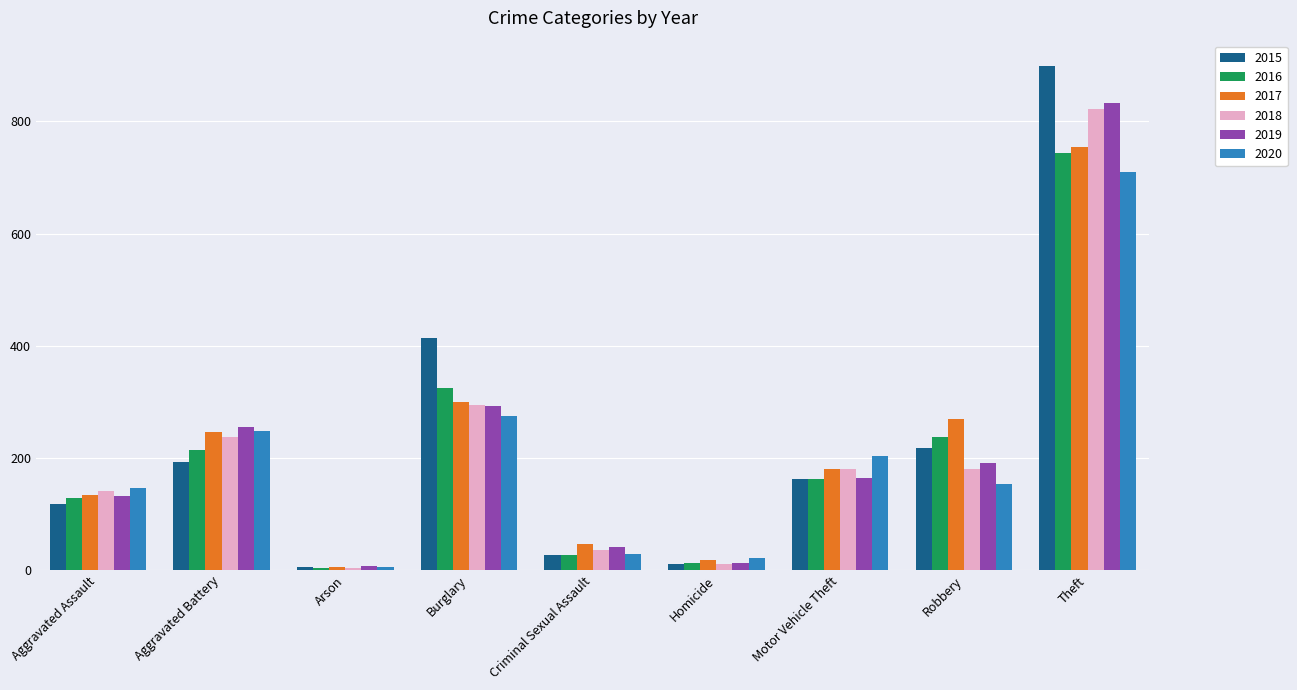

What is the minimum value shown in the chart?

4